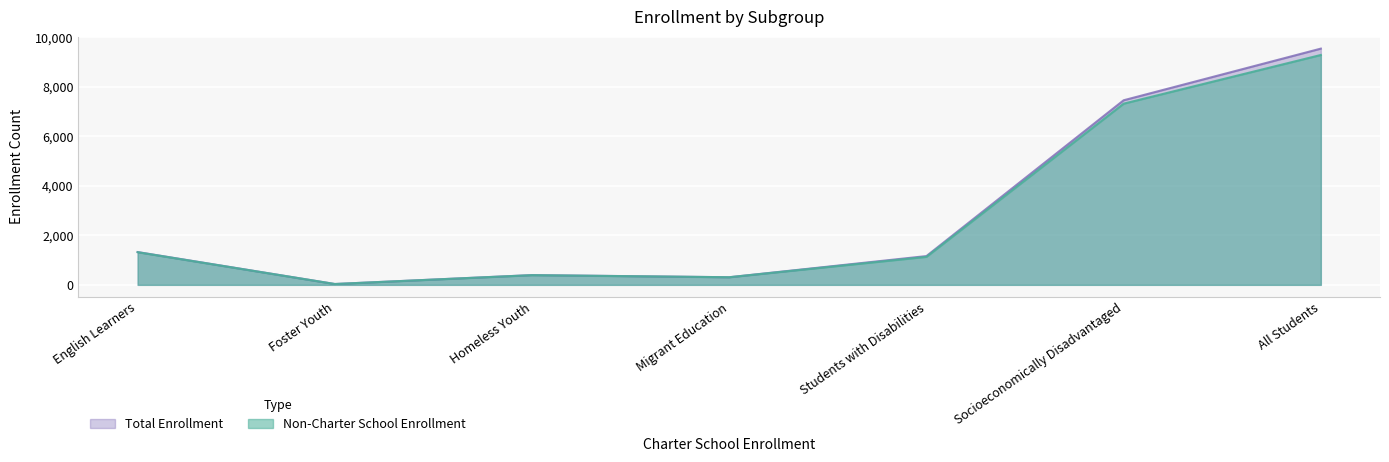

How many values in the Total Enrollment series are below 1163?

3